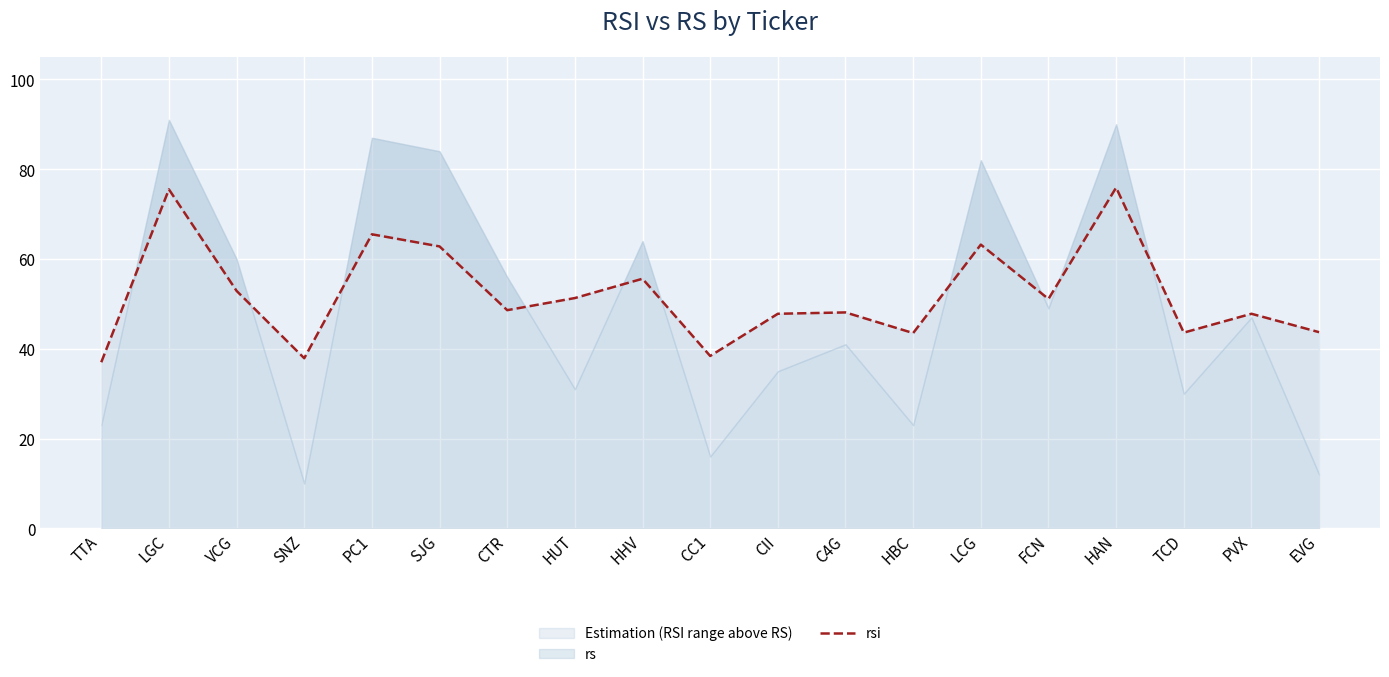

Is the value of rs_line at LCG greater than the value of rsi at VCG?

Yes